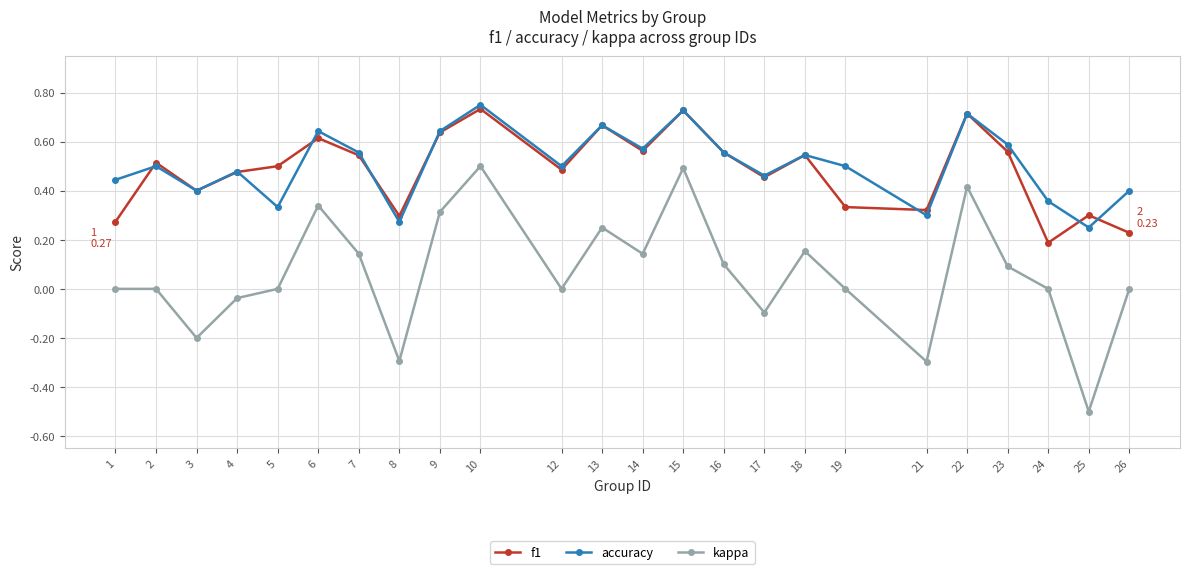

True or false: accuracy has a value of 0.6 at 5.

False